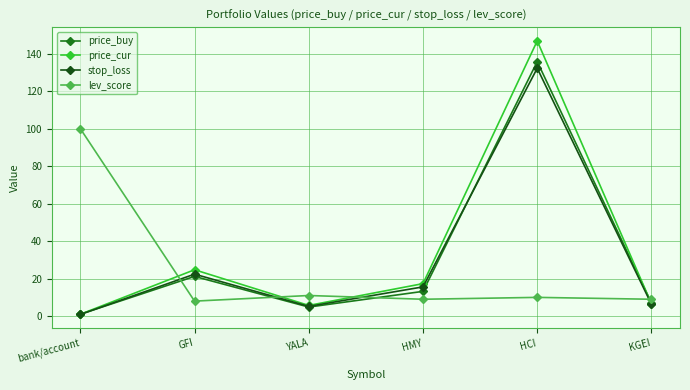

List the labels in order of price_buy value, largest first.

HCI, GFI, HMY, KGEI, YALA, bank/account